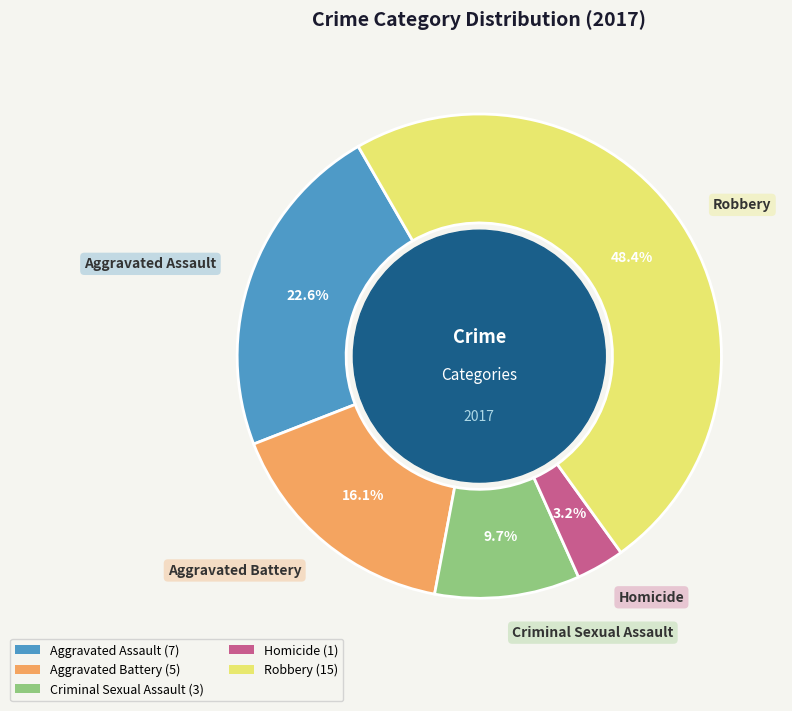

Which category has the smallest portion of the pie?

Homicide